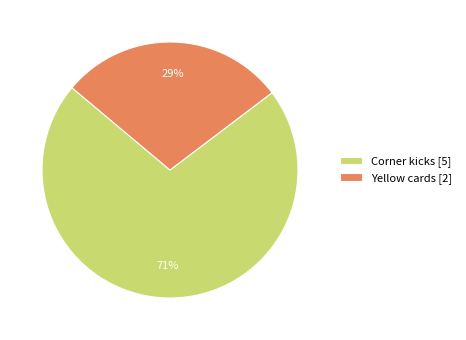

To the nearest percent, what is the combined percentage of Yellow cards and Corner kicks?

100%